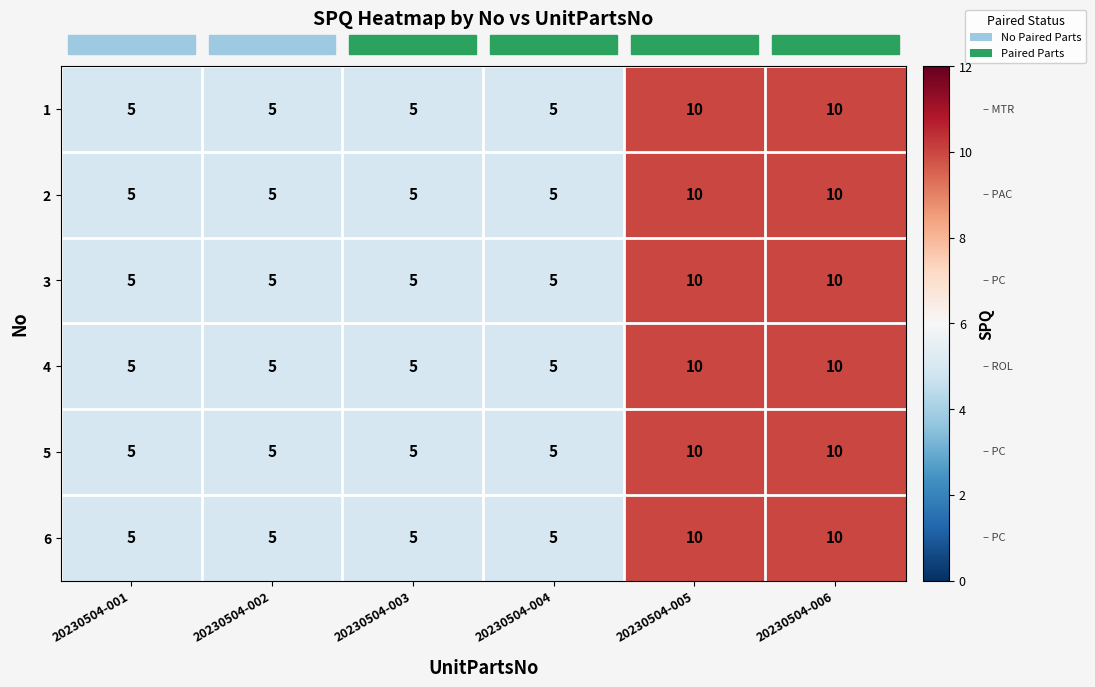

What is the average value of the 3 series?

7